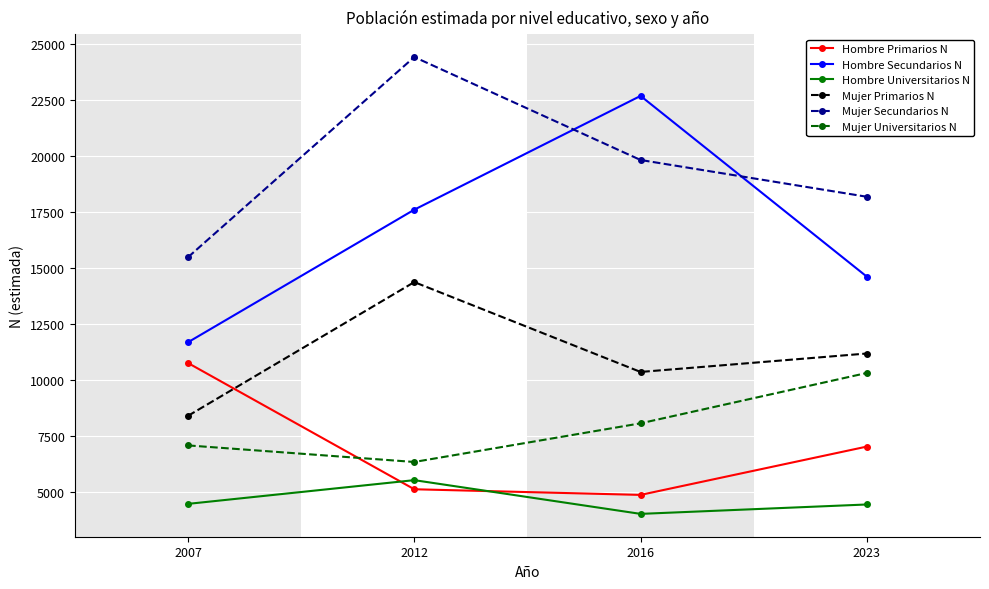

True or false: Hombre Primarios N has a value of 7034 at 2023.

True